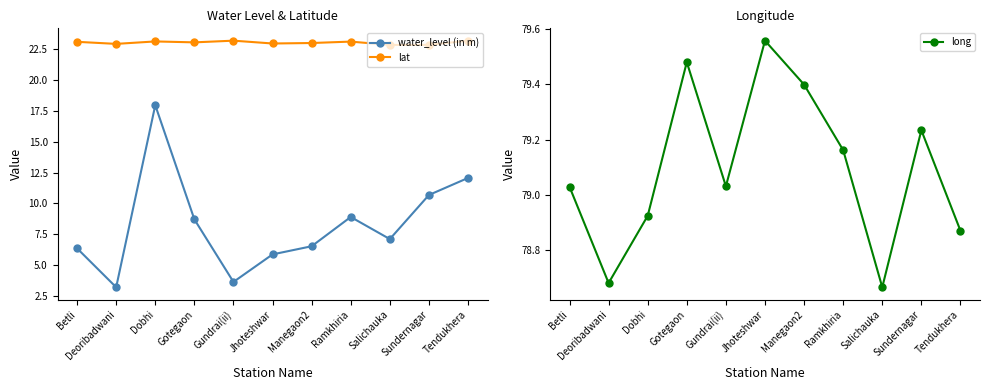

At how many categories does at least one series exceed 52?

11